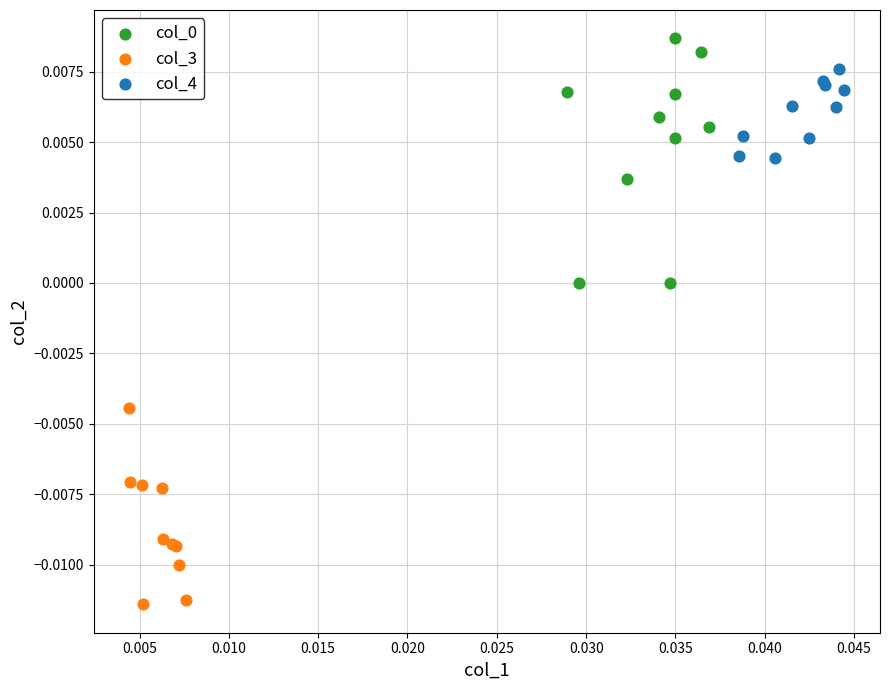

Which series reaches the minimum Y coordinate?

col_3